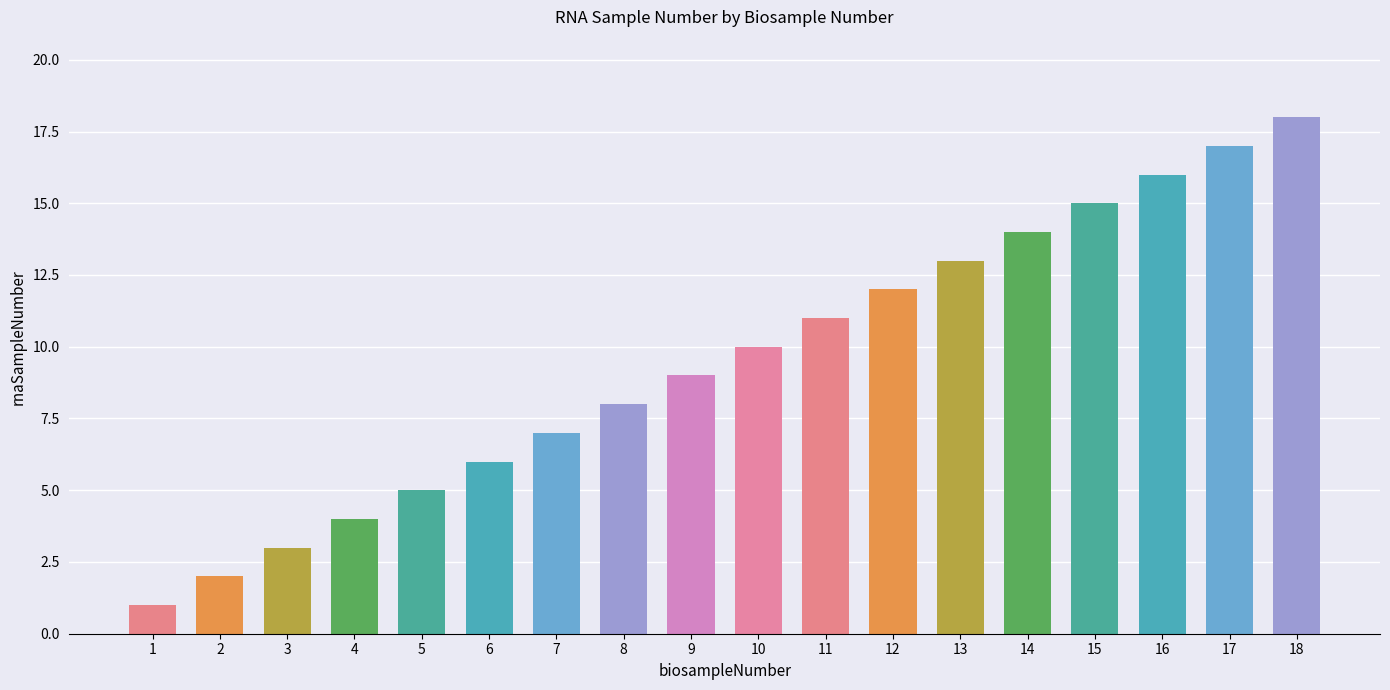

What is the difference between the maximum and minimum values?

17